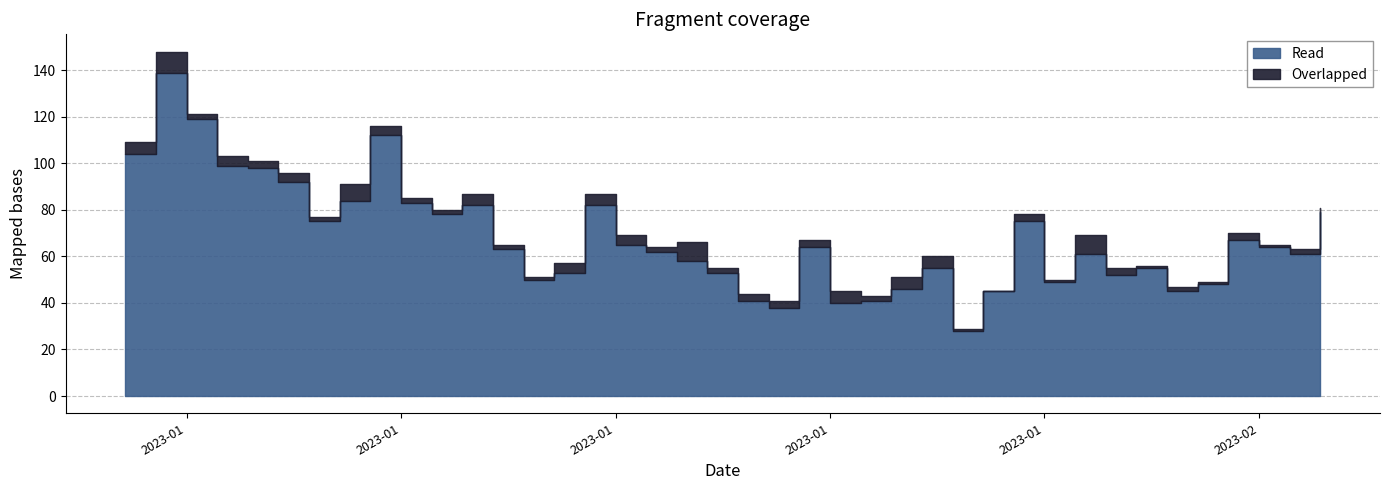

At which category does Read reach its first local valley?

2023-01-07